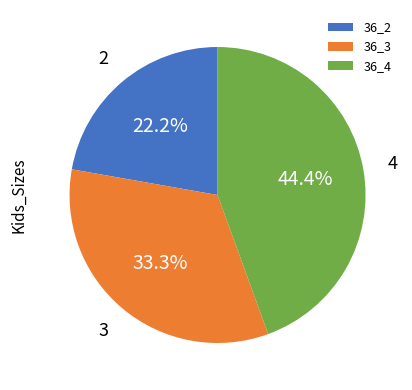

To the nearest percent, what is the combined percentage of 36_3 and 36_4?

78%